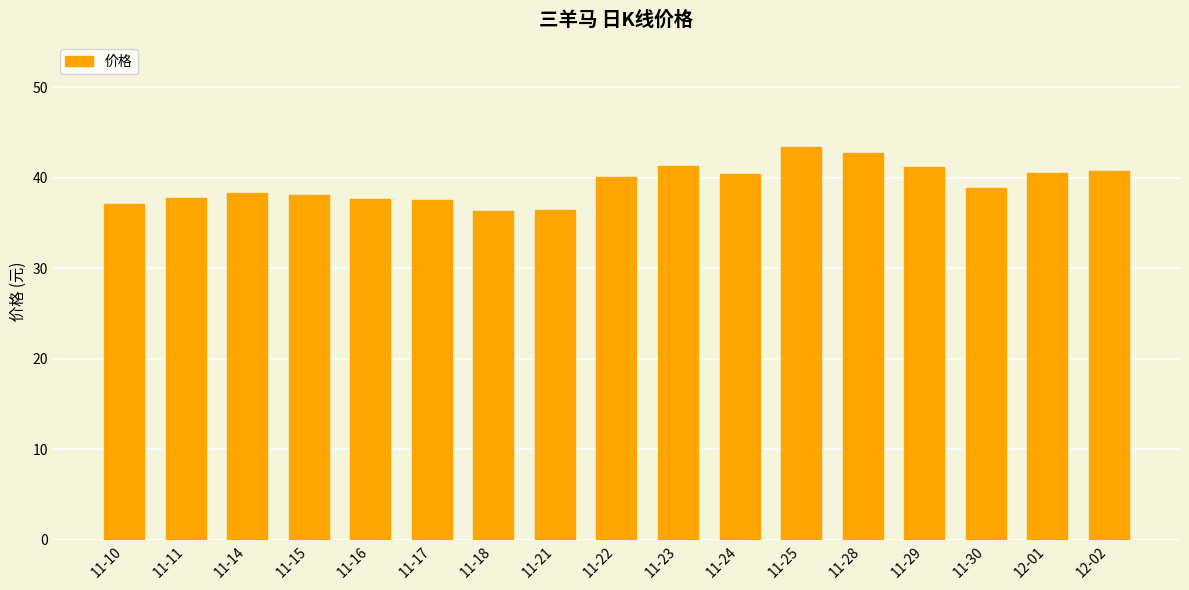

What value does the data have at 11-21?

36.5